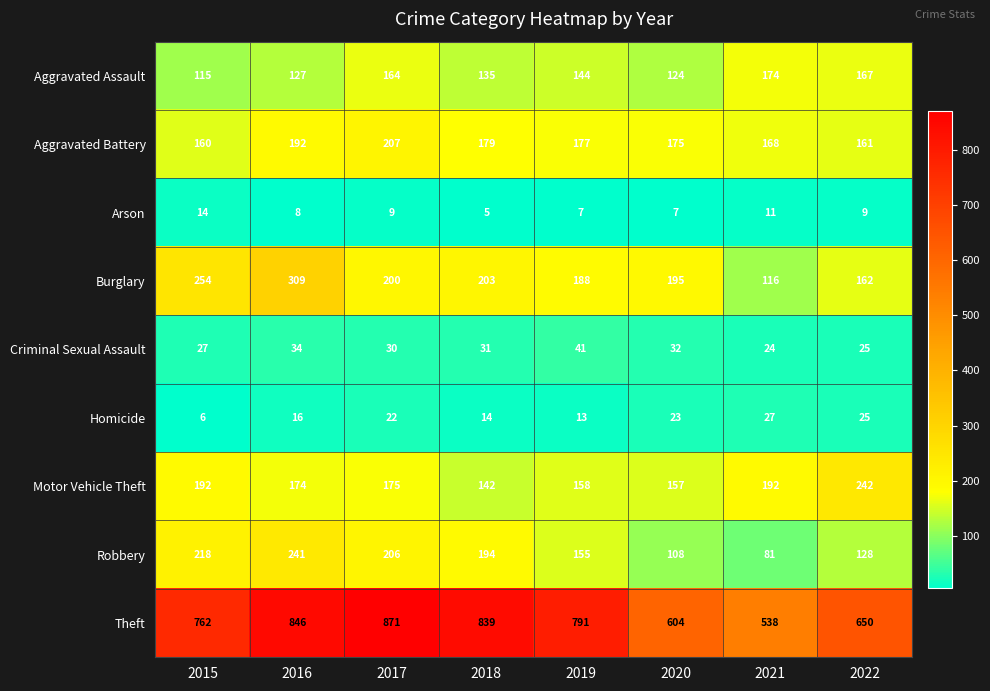

At which category does the chart reach its peak across all series?

2017